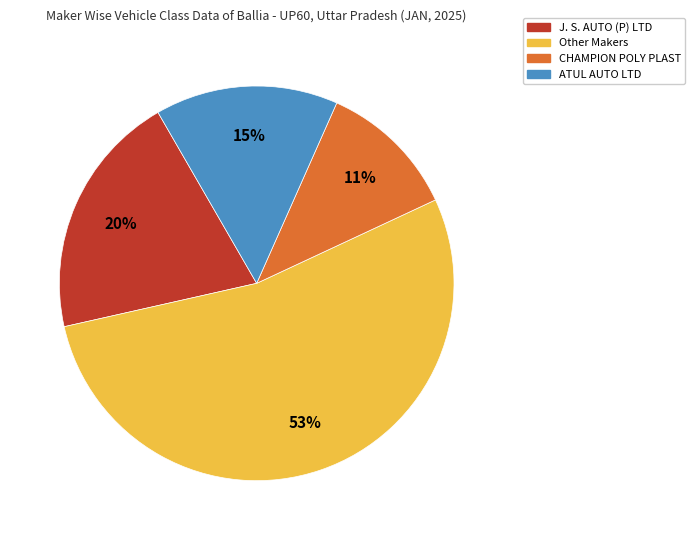

Do CHAMPION POLY PLAST and J. S. AUTO (P) LTD together represent more than half of the pie?

No